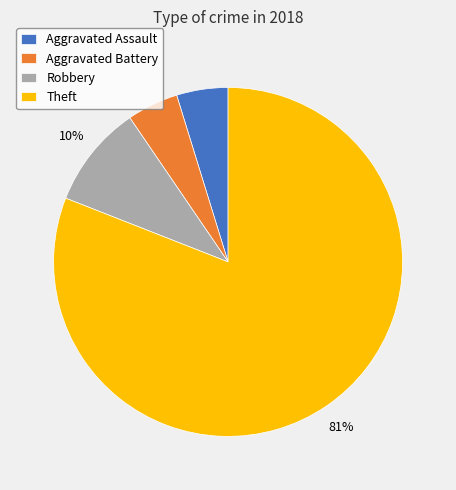

How many segments does this pie chart have?

4